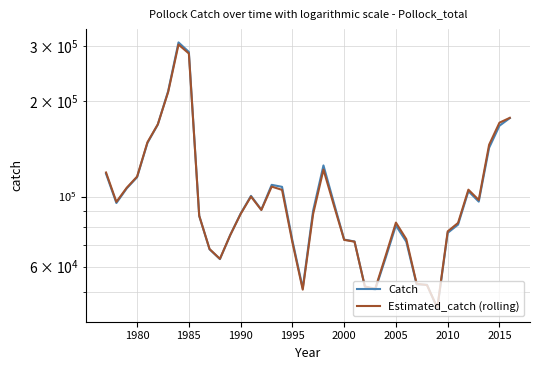

True or false: Catch has a value of 443534.7 at 1985.

False